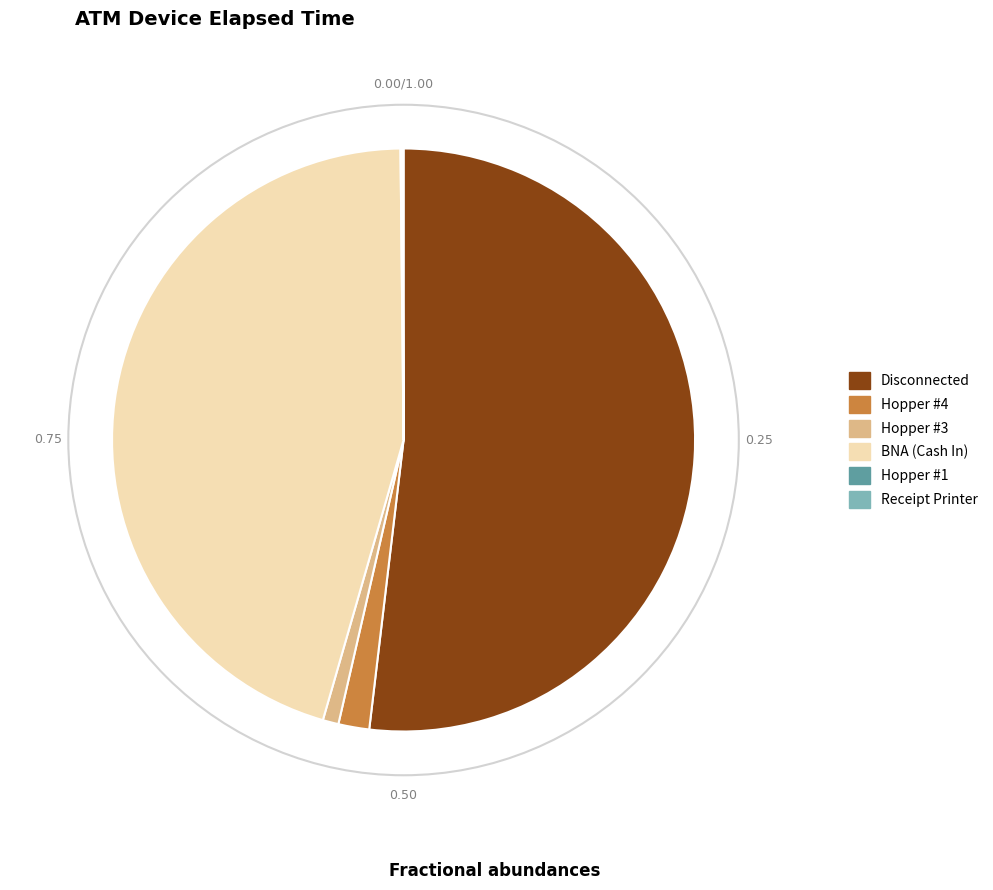

Is there any slice that represents more than half of the pie?

Yes